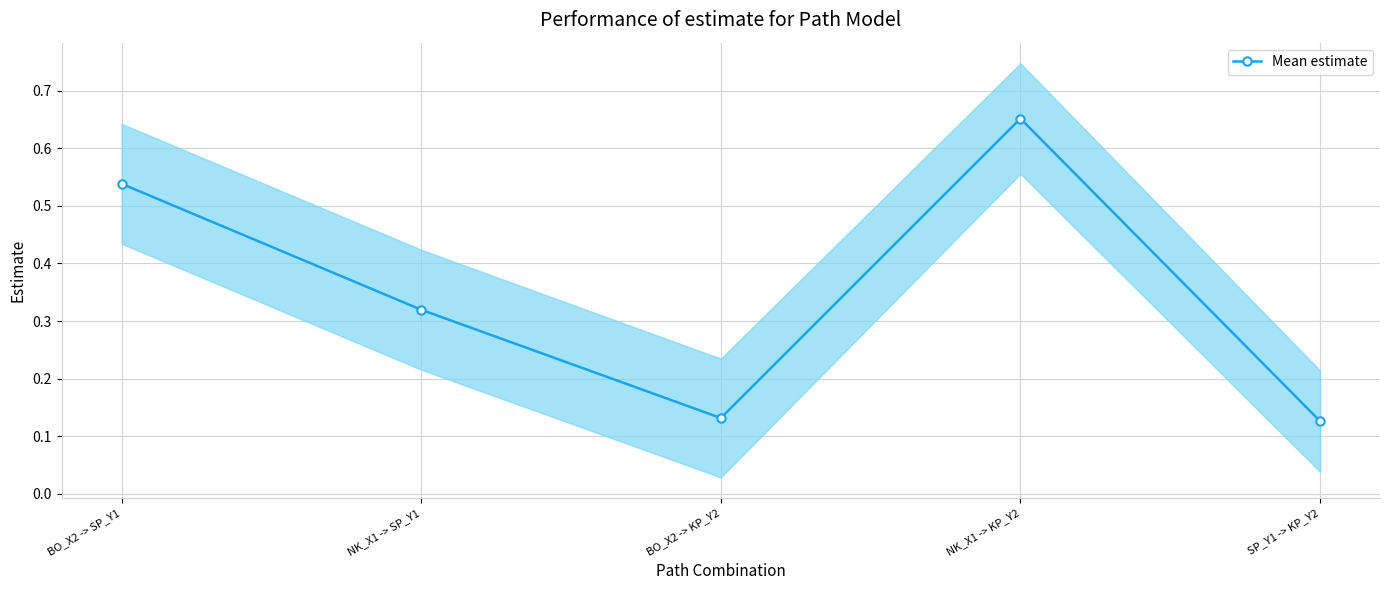

The value at NK_X1 -> SP_Y1 is 0.3. True or false?

True